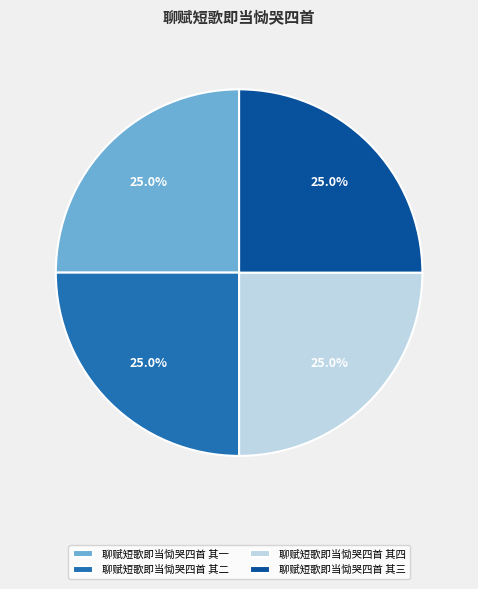

What is the ratio of the value at 聊赋短歌即当恸哭四首 其四 to the value at 聊赋短歌即当恸哭四首 其三?

1.0